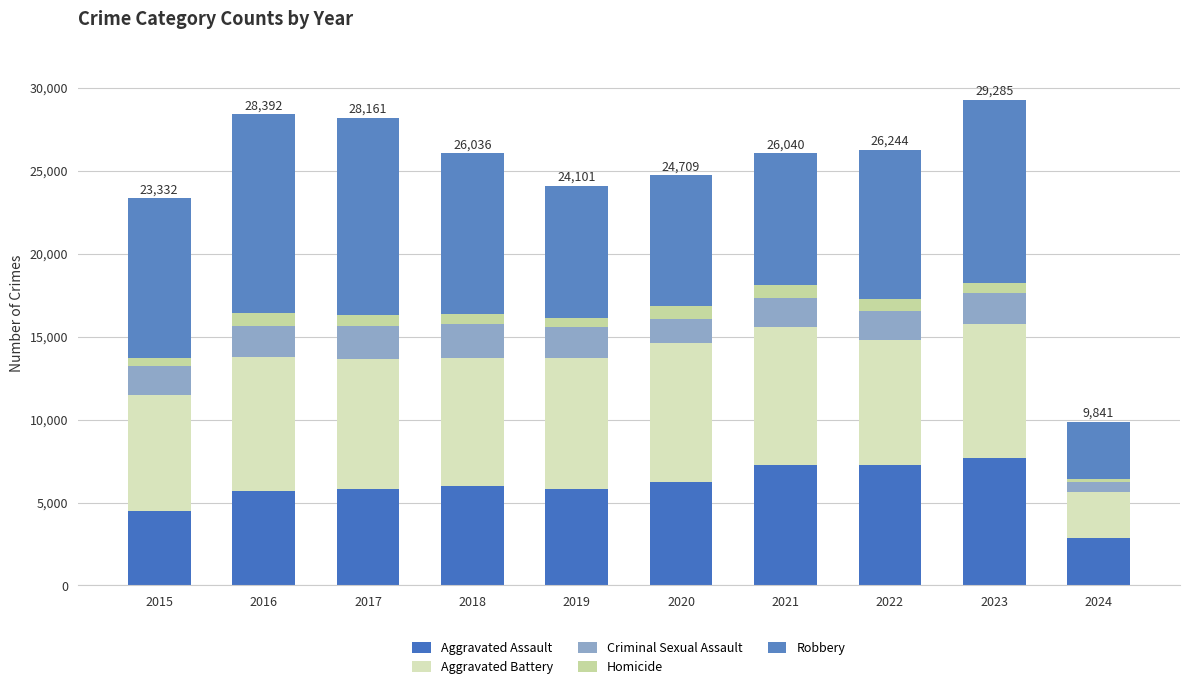

How many data points in Aggravated Assault are less than 6001?

5